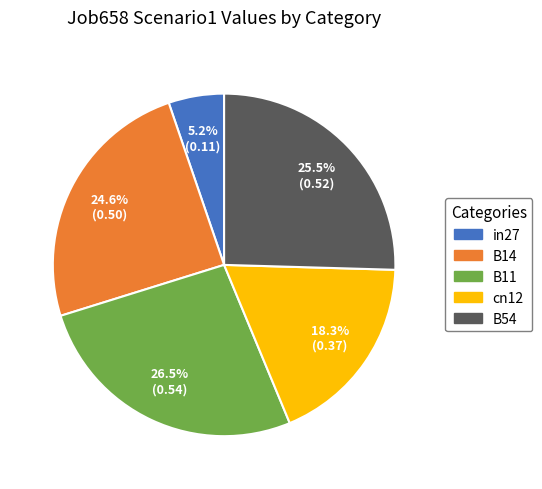

To the nearest percent, what percentage of the pie is B14?

25%